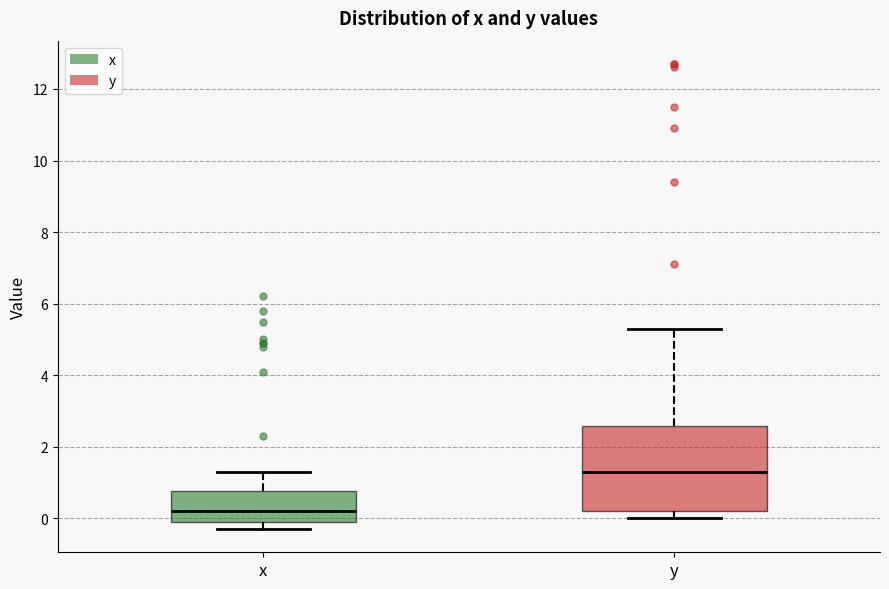

Which box's median line is the highest?

y